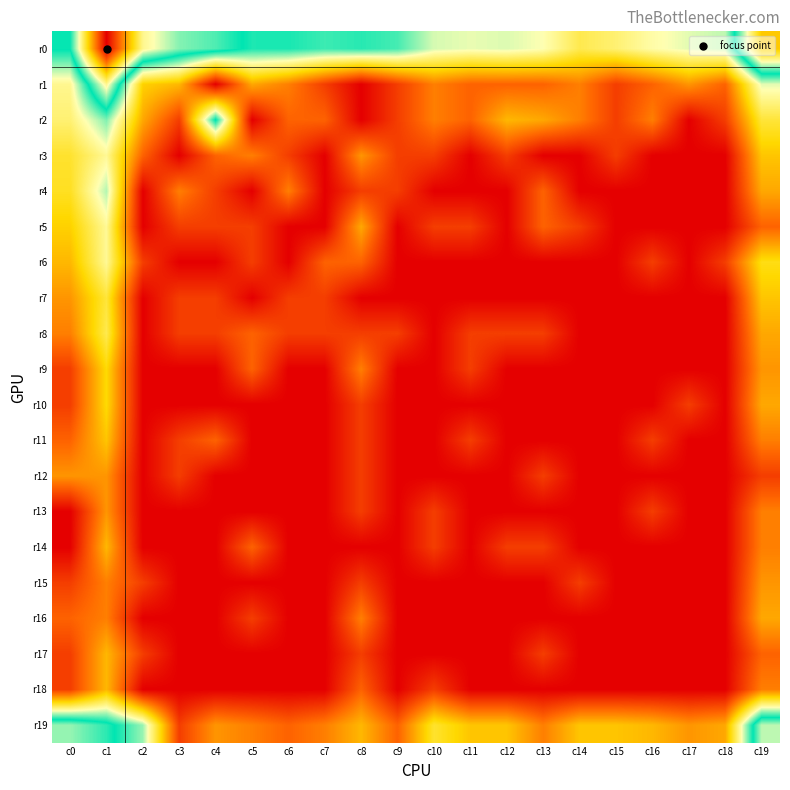

At c12, list the series in order from smallest to largest.

r4, r5, r6, r7, r9, r10, r11, r12, r13, r15, r16, r17, r18, r3, r8, r14, r1, r2, r19, r0